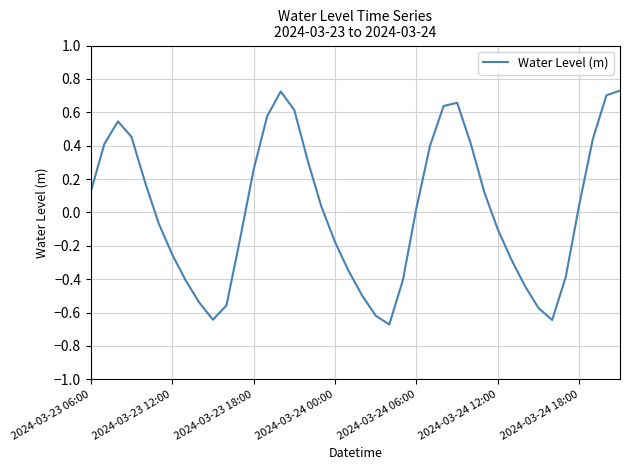

What is the difference between the maximum and minimum values?

1.4